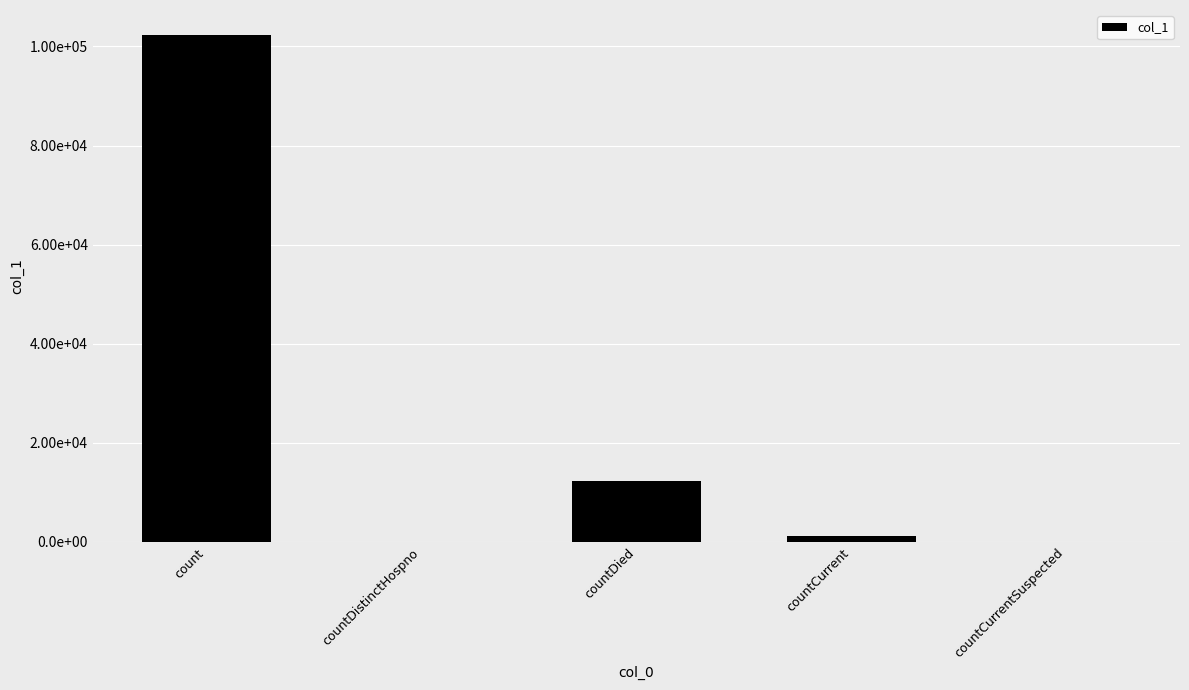

Reading left to right, what are all the values shown in this chart?

count=102255	countDistinctHospno=0	countDied=12346	countCurrent=1242	countCurrentSuspected=0